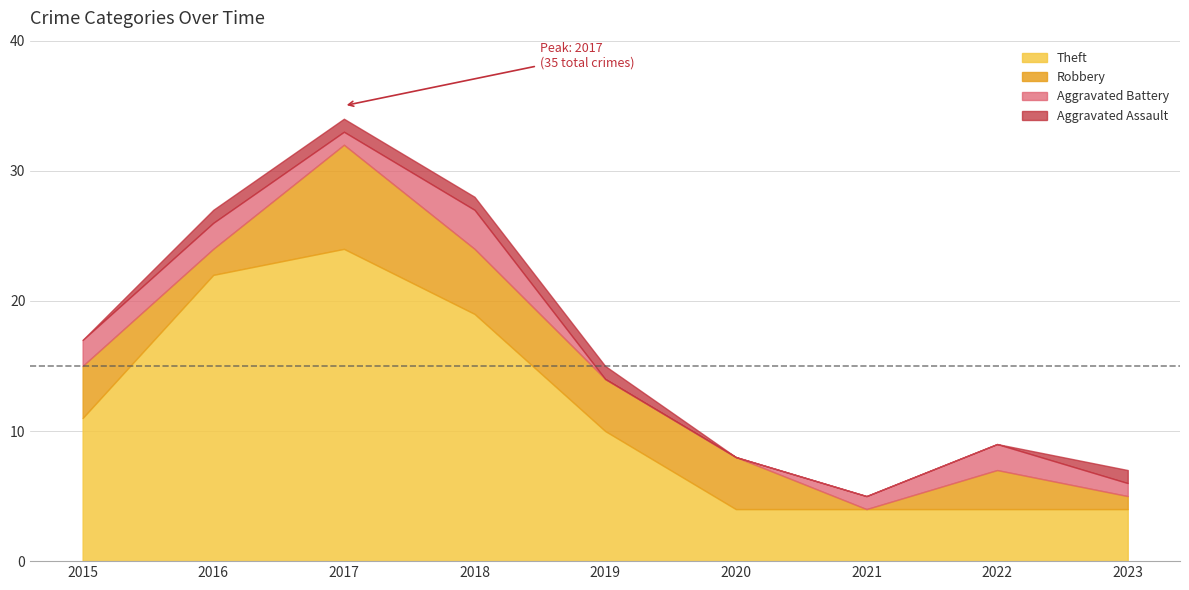

What is the maximum value shown in the chart?

35